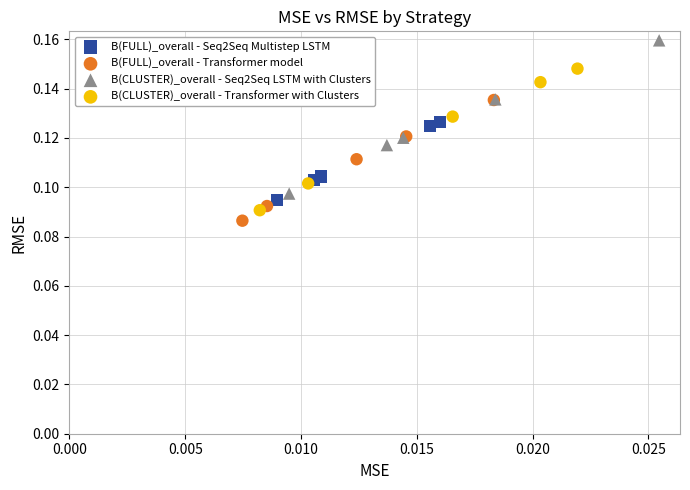

Which series reaches the maximum Y coordinate?

B(CLUSTER)_overall - Seq2Seq LSTM with Clusters